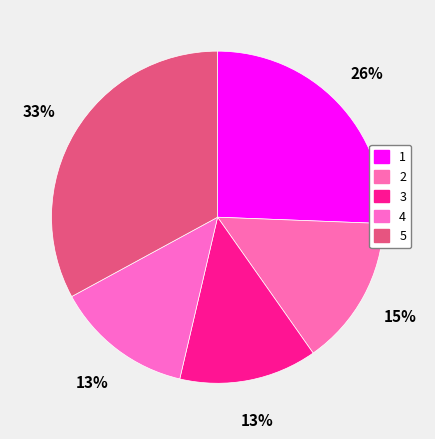

Do 5 and 3 together represent more than half of the pie?

No